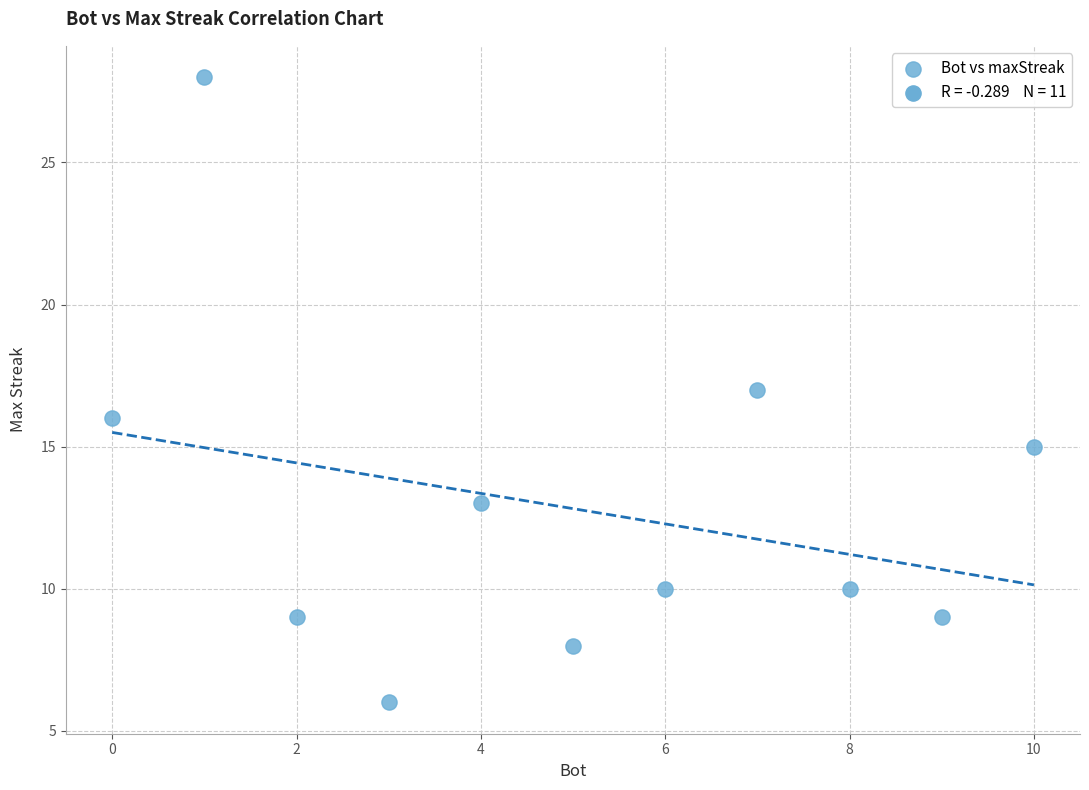

What is the range of X values (max minus min)?

10